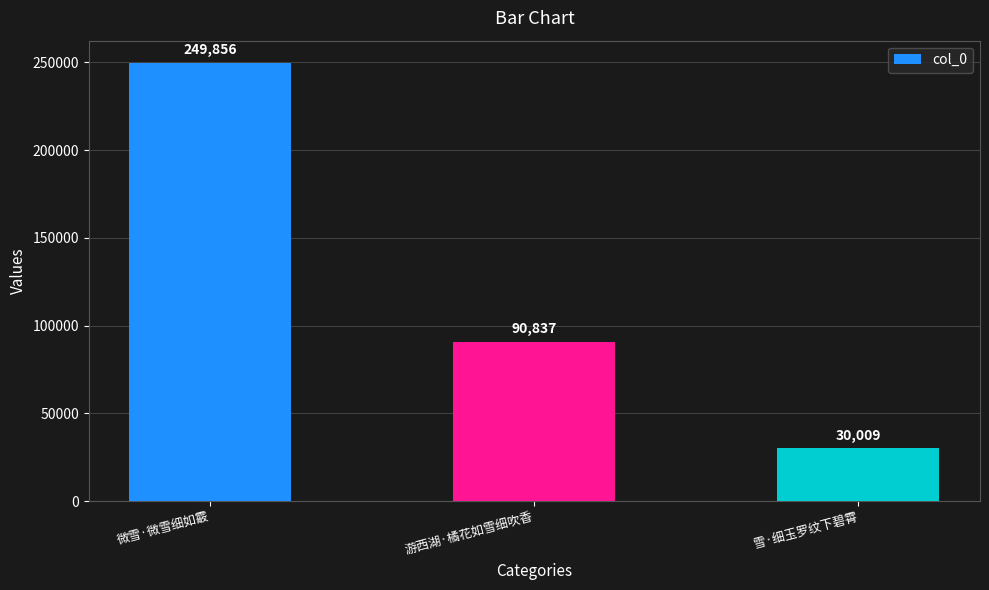

What is the ratio of the value at 游西湖·橘花如雪细吹香 to the value at 微雪·微雪细如霰?

0.4